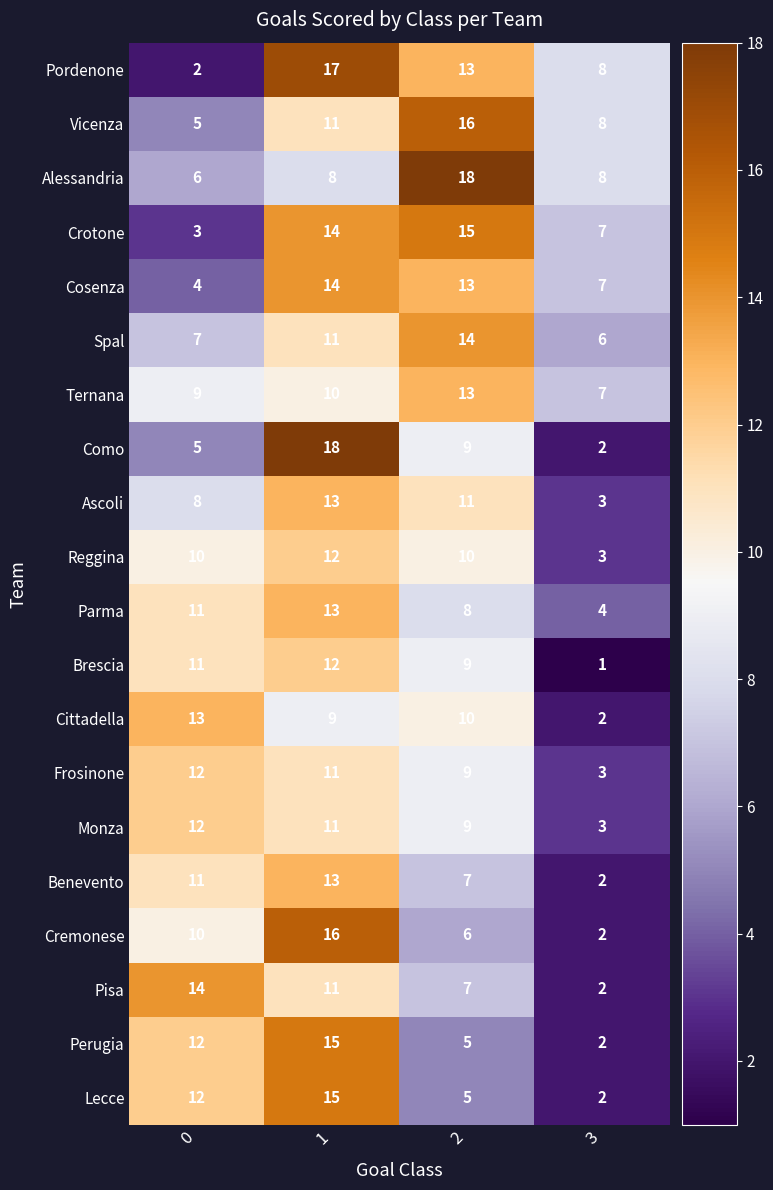

How many categories are shown in the chart?

4